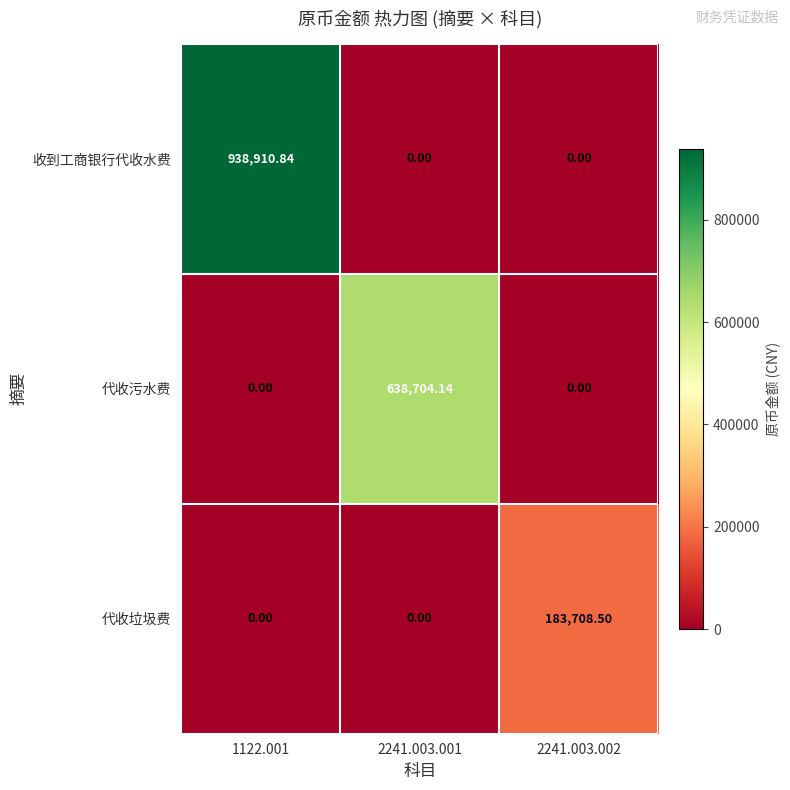

Rank the series by their maximum value, from lowest to highest.

代收垃圾费, 代收污水费, 收到工商银行代收水费